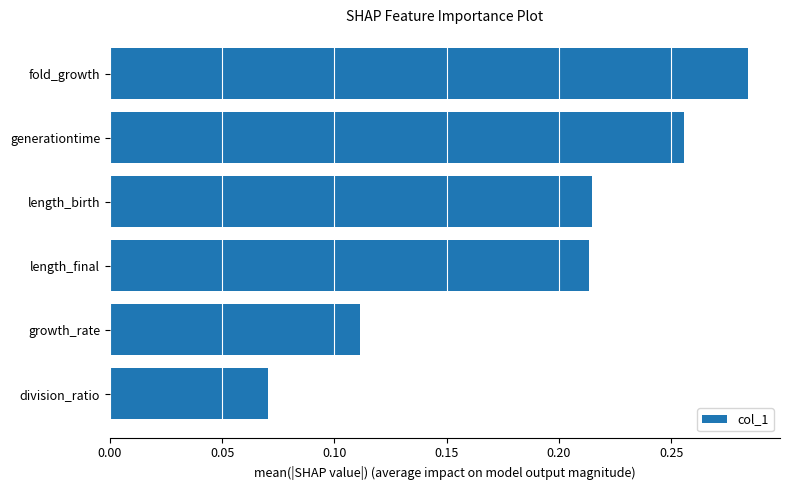

True or false: the data shows 0.3 at length_final.

False